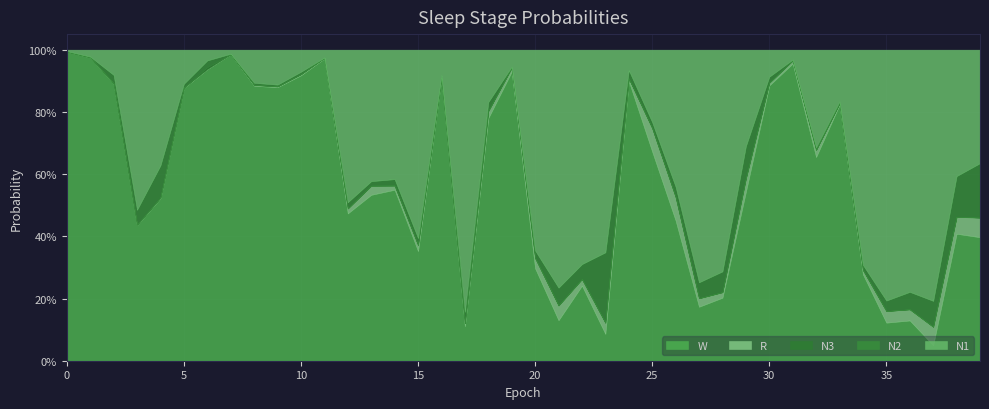

True or false: R and N1 cross at least once.

False